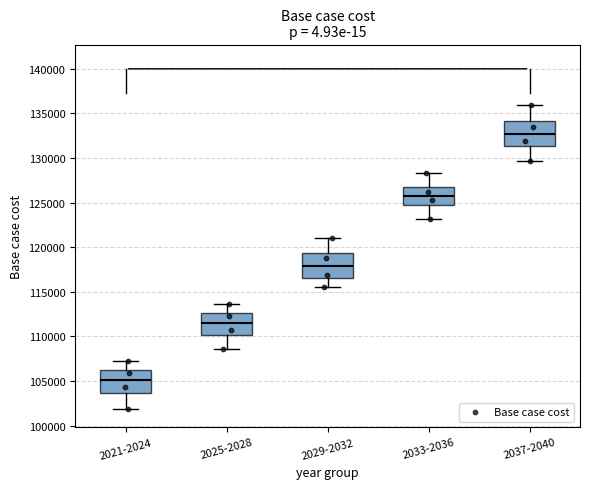

Reading left to right, transcribe this box plot: for each box, give where its median line is, the range the box spans, and where its two whiskers end, as read against the y-axis. The values are not printed on the chart, so give them approximately, as read against the axis.

2021-2024: median 105000, box 103500 to 106500, whiskers 102000 to 107500
2025-2028: median 111500, box 110000 to 112500, whiskers 108500 to 113500
2029-2032: median 118000, box 116500 to 119500, whiskers 115500 to 121000
2033-2036: median 125500, box 125000 to 126500, whiskers 123000 to 128500
2037-2040: median 132500, box 131500 to 134000, whiskers 129500 to 136000